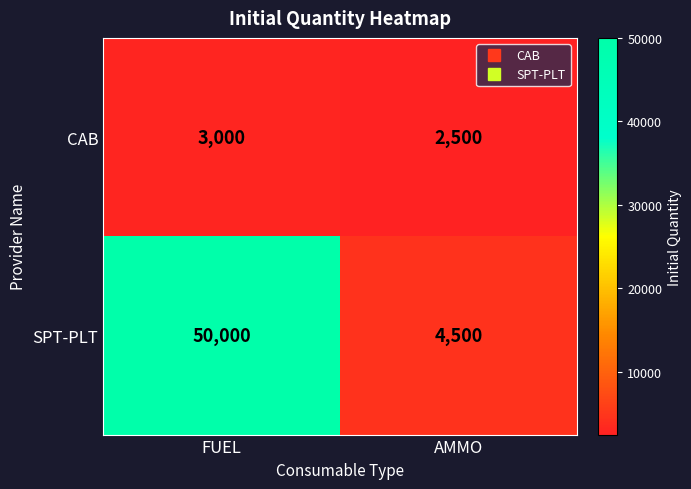

Which series has the largest total across all categories?

SPT-PLT